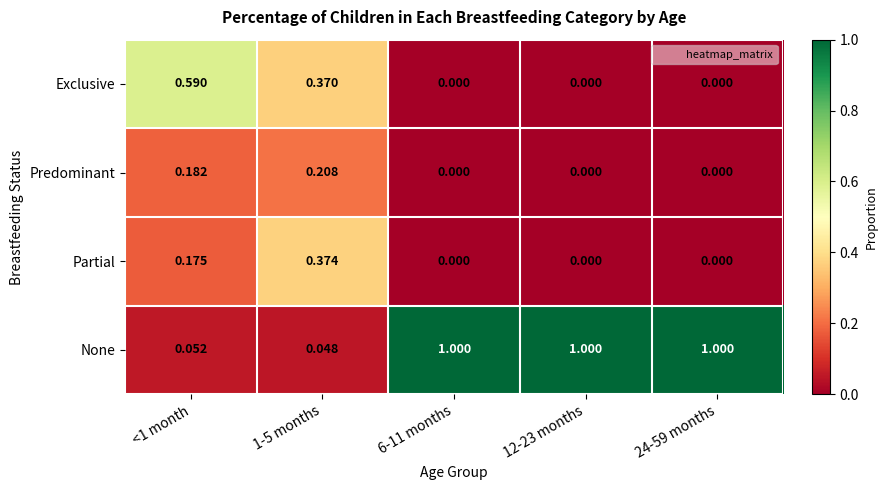

How many data points does each series have?

5